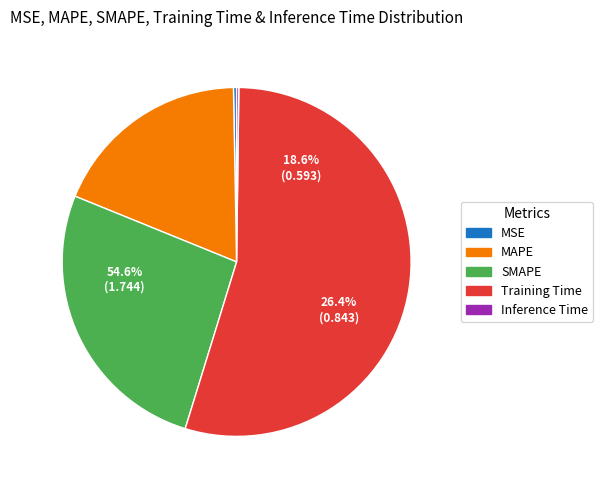

How many segments does this pie chart have?

5